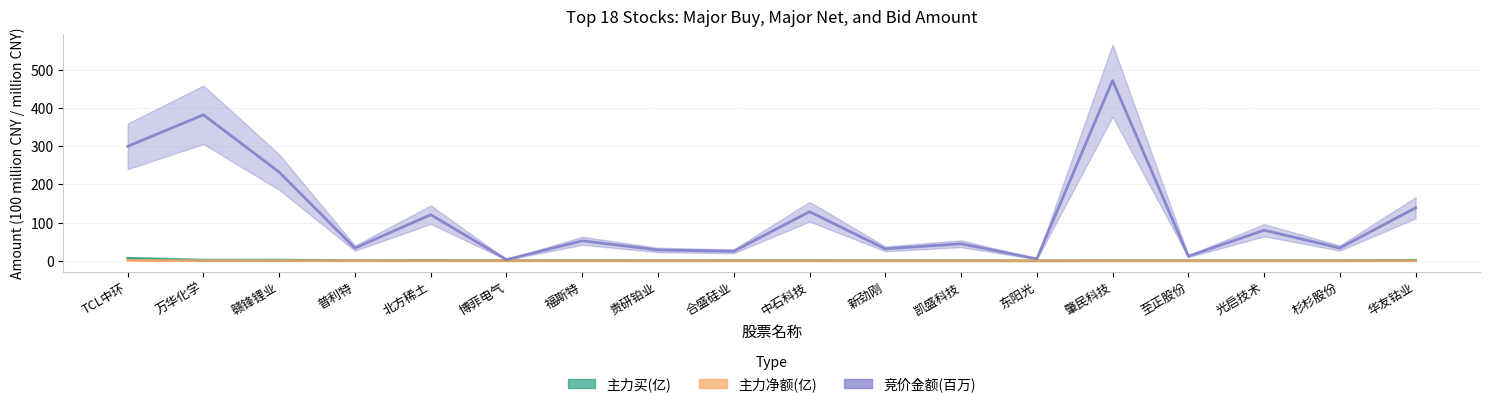

Where is 主力净额(亿) nearest to the value 0?

华友钴业